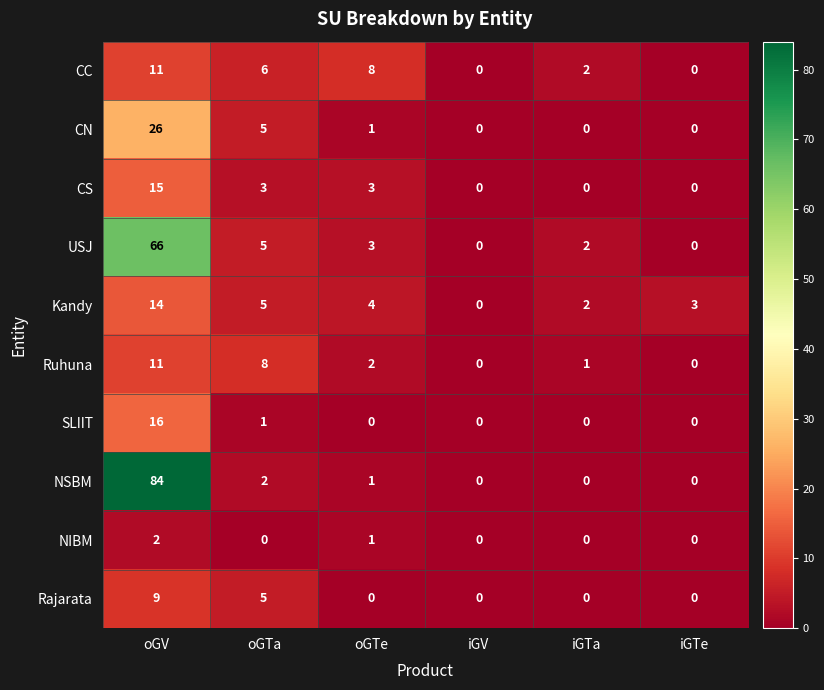

What is the approximate value of Rajarata at oGV?

9